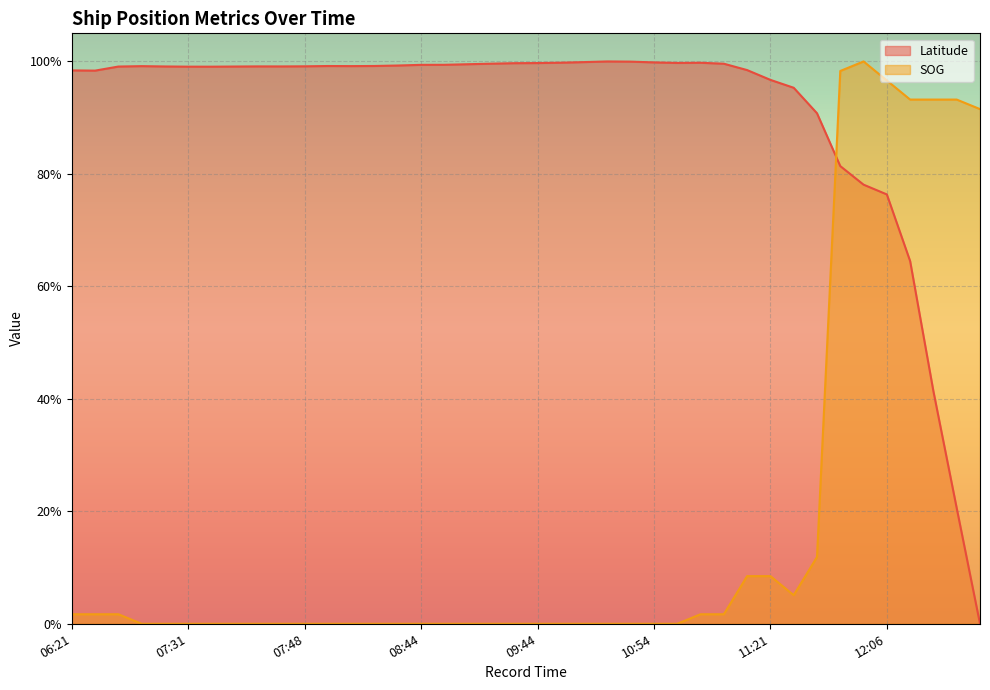

Reading left to right, extract all data points from this chart.

Latitude: 1.0	1.0	1.0	1.0	1.0	1.0	1.0	1.0	1.0	1.0	1.0	1.0	1.0	1.0	1.0	1.0	1.0	1.0	1.0	1.0	1.0	1.0	1.0	1.0	1.0	1.0	1.0	1.0	1.0	1.0	1.0	1.0	0.9	0.8	0.8	0.8	0.6	0.4	0.2	0.0
SOG: 0.0	0.0	0.0	0.0	0.0	0.0	0.0	0.0	0.0	0.0	0.0	0.0	0.0	0.0	0.0	0.0	0.0	0.0	0.0	0.0	0.0	0.0	0.0	0.0	0.0	0.0	0.0	0.0	0.0	0.1	0.1	0.1	0.1	1.0	1.0	1.0	0.9	0.9	0.9	0.9